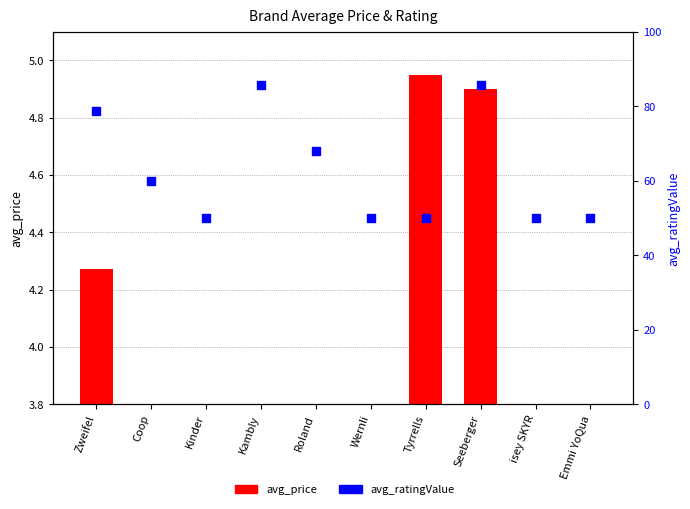

Which series reaches the maximum Y coordinate?

avg_ratingValue